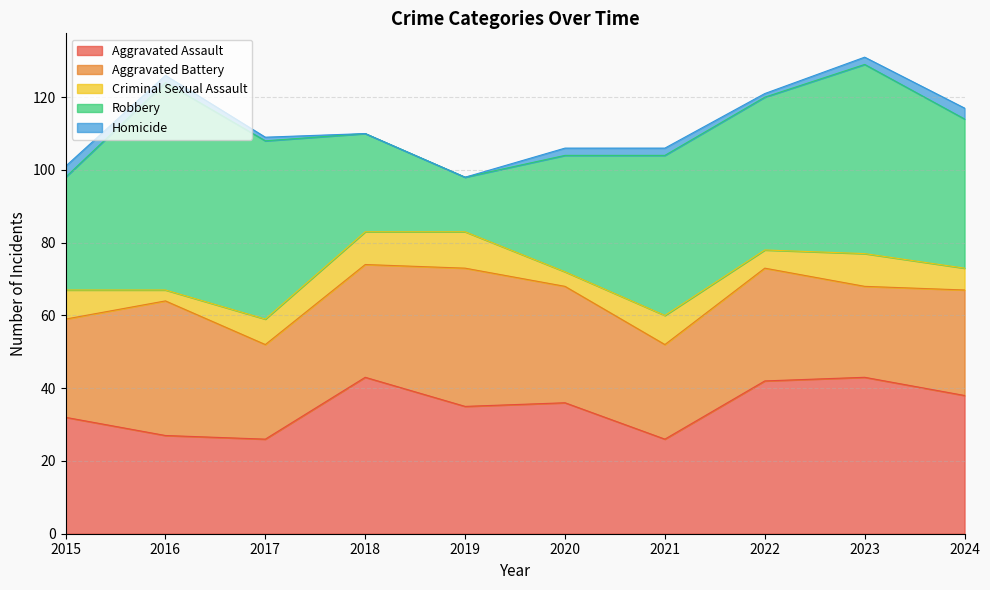

At how many categories does at least one series exceed 10?

10